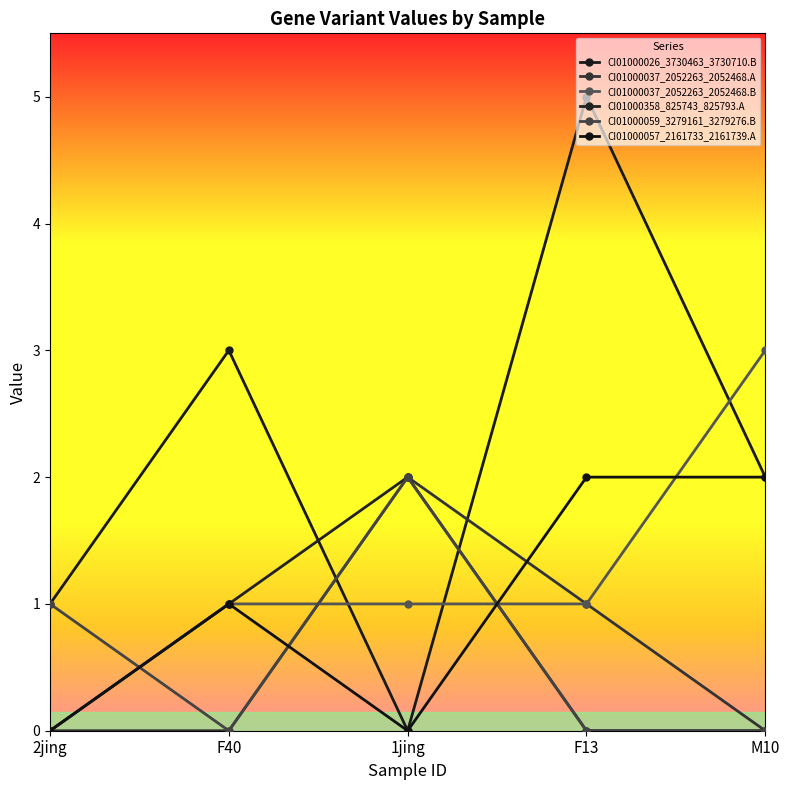

How many lines are shown in the chart?

6